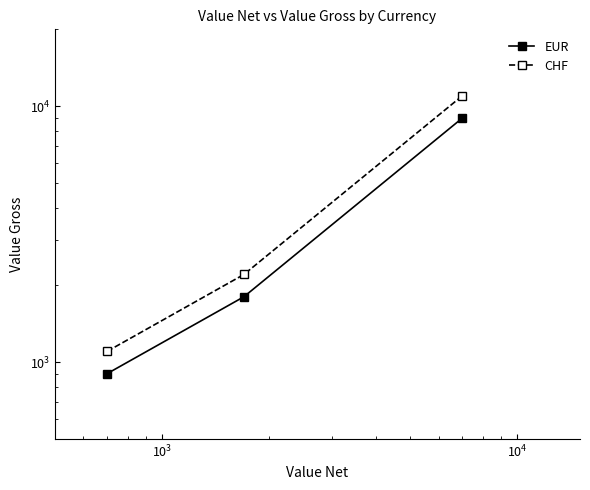

What is the difference between the second highest and minimum values in the EUR series?

900